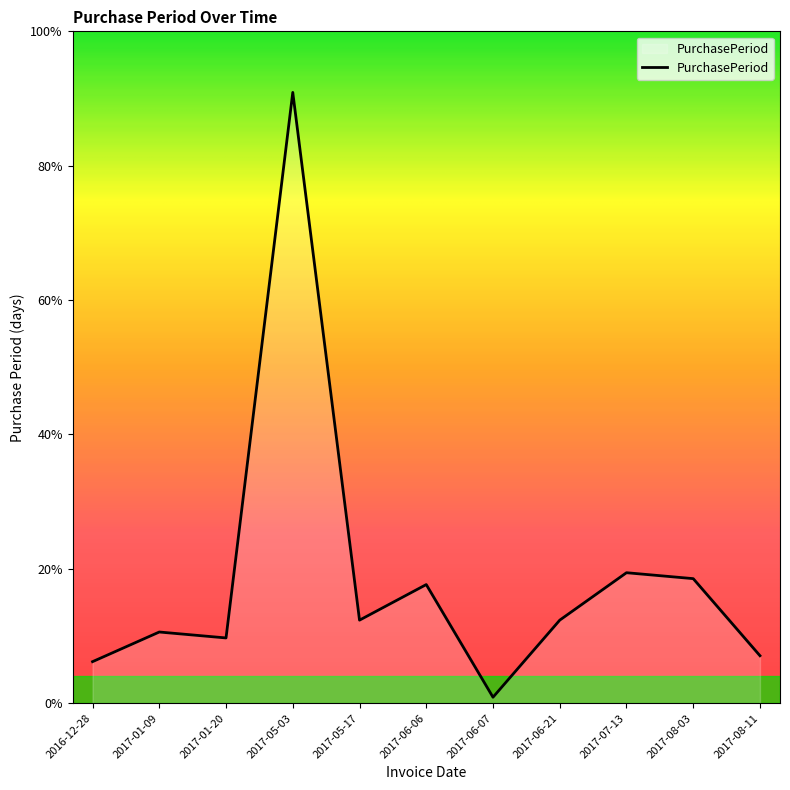

Which has a higher value, 2017-06-06 or 2016-12-28?

2017-06-06